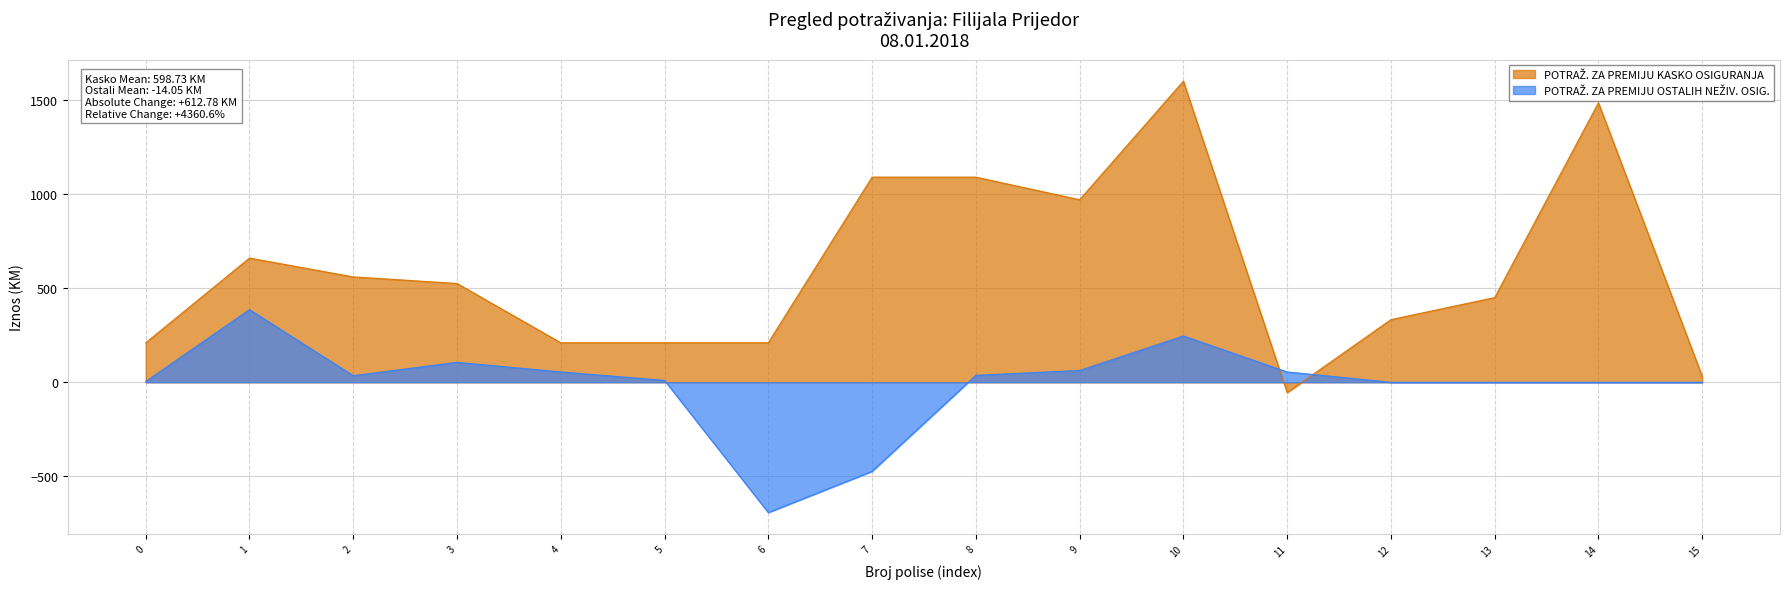

Reading left to right, extract all data points from this chart.

210.0	660.0	560.0	525.0	210.0	210.0	210.0	1090.0	1090.0	970.0	1599.7	-55.0	332.9	450.0	1485.0	32.0